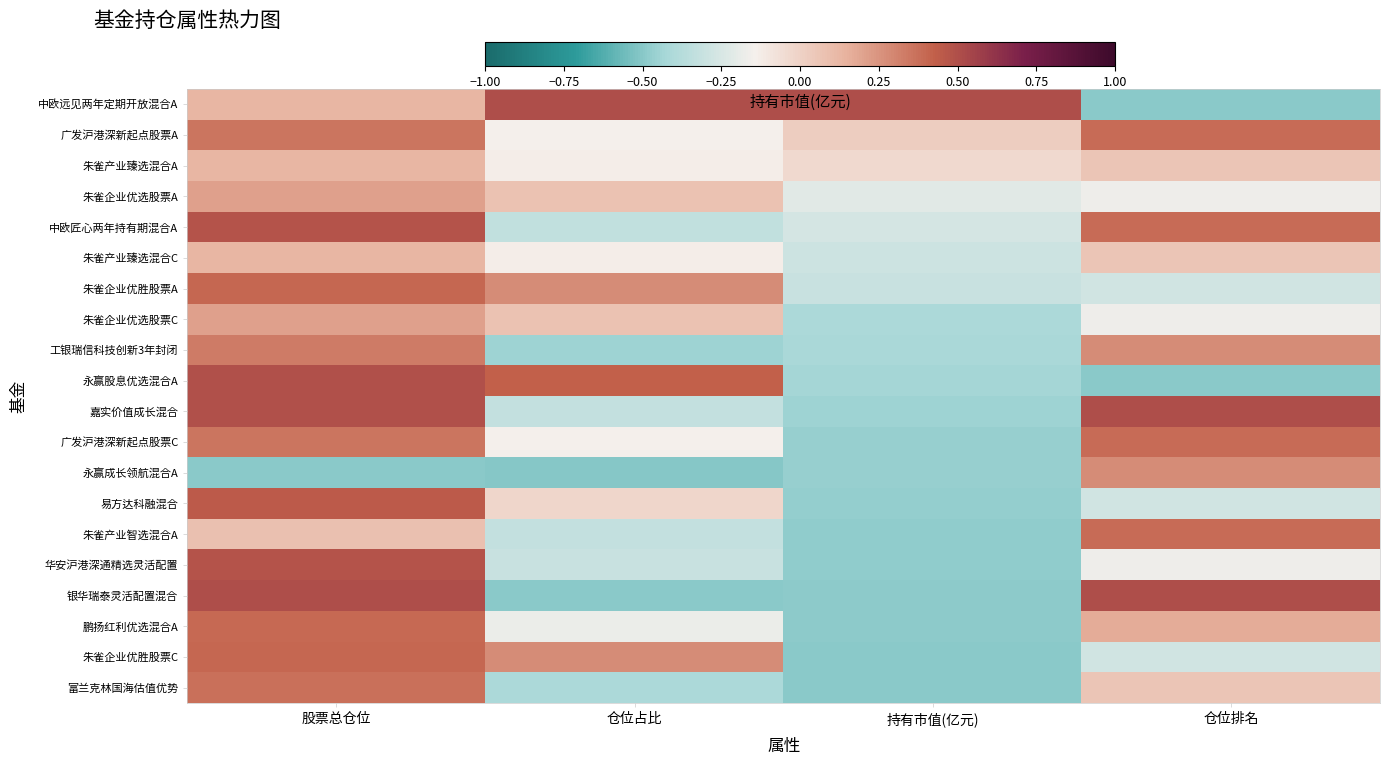

What is the difference between the highest and lowest values at 仓位占比?

1.0